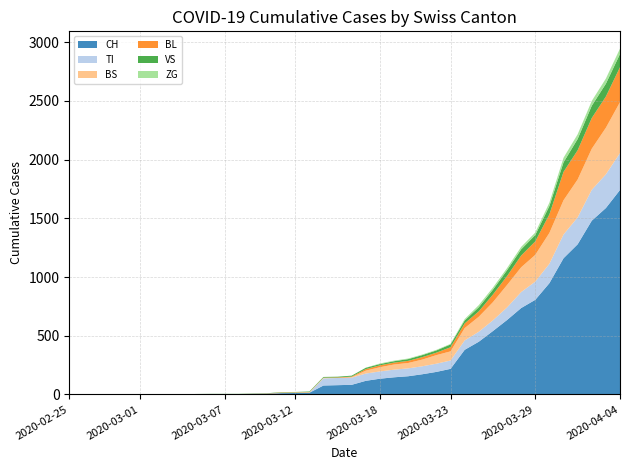

Reading left to right, what are all the values shown in this chart?

CH: 0	0	0	0	0	0	0	0	0	2	3	3	3	5	6	11	12	14	76	79	82	116	134	146	155	172	192	218	380	449	540	634	736	806	948	1160	1279	1480	1588	1742
TI: 0	0	0	0	0	0	0	0	0	0	0	0	0	0	0	0	0	0	61	61	61	62	62	65	67	68	70	71	80	85	91	107	136	155	165	202	229	263	287	314
BS: 0	0	0	0	0	0	0	0	0	0	0	0	0	0	0	4	4	4	4	0	4	25	36	44	46	57	73	78	105	128	155	191	211	228	263	292	323	350	397	434
BL: 0	0	0	0	0	0	0	0	0	0	0	0	0	1	2	2	2	2	2	5	5	13	16	16	18	21	21	35	40	46	65	76	100	115	158	242	249	262	266	298
VS: 0	0	0	2	2	2	2	2	2	2	2	2	2	2	2	3	3	5	6	6	8	11	11	12	15	17	19	24	25	35	41	50	53	54	71	81	96	104	109	112
ZG: 0	0	0	0	0	0	0	0	0	0	0	0	0	0	0	0	0	0	0	0	0	1	5	5	5	5	5	5	12	18	18	18	21	21	29	39	40	41	44	46